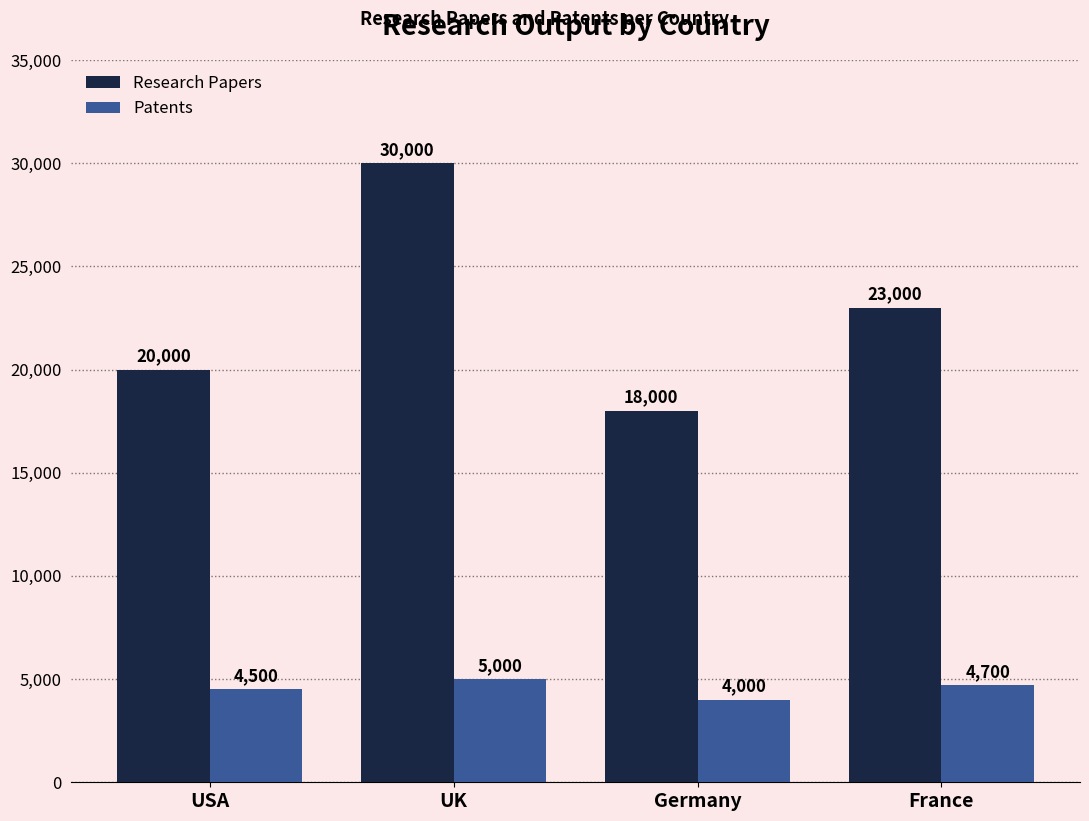

Which series has the largest total across all categories?

Research Papers